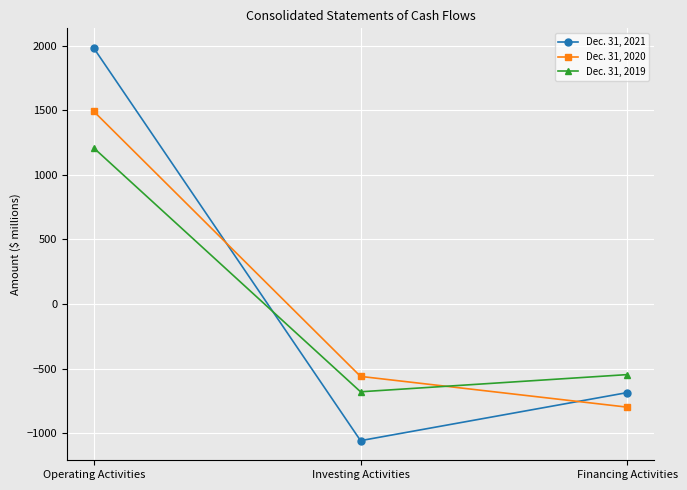

Reading left to right, what are all the values shown in this chart?

Dec. 31, 2021: 1981	-1057	-685
Dec. 31, 2020: 1491	-560	-798
Dec. 31, 2019: 1208	-679	-546